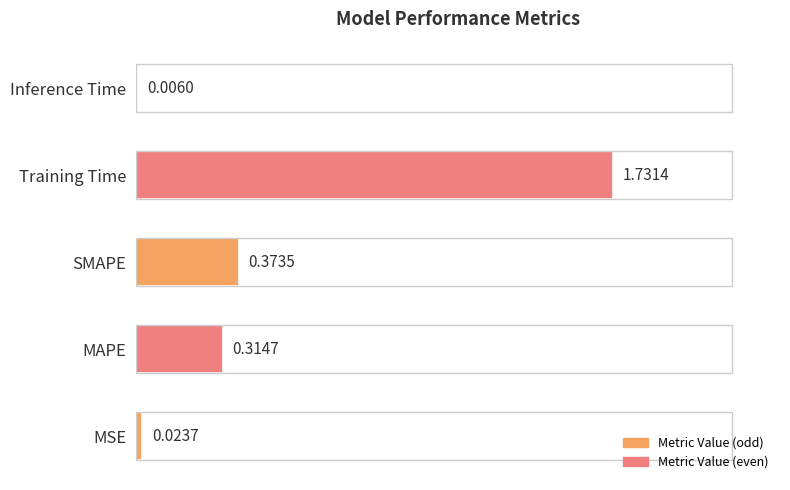

Which has a higher value, MAPE or Inference Time?

MAPE